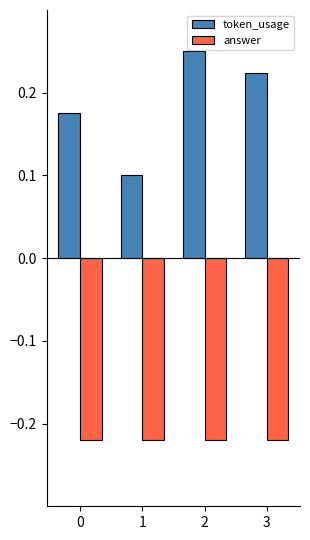

What is the spread (max minus min) of values at 0?

0.4